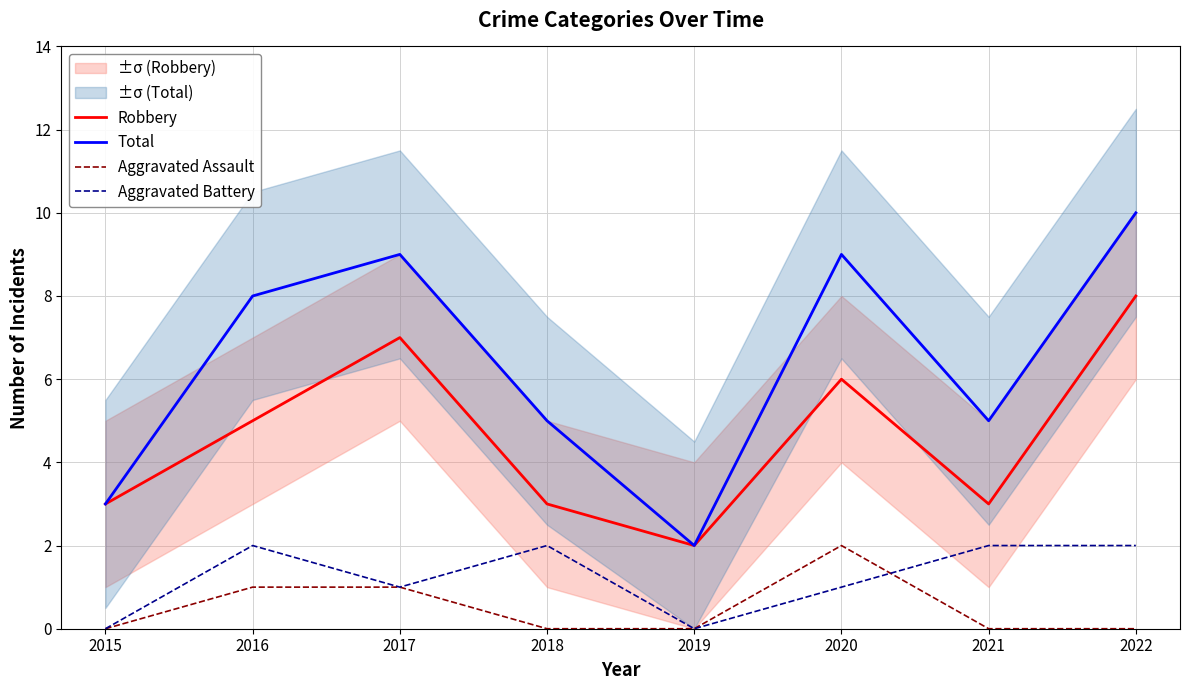

What are all the series names shown in the legend?

Robbery, Total, Aggravated Assault, Aggravated Battery